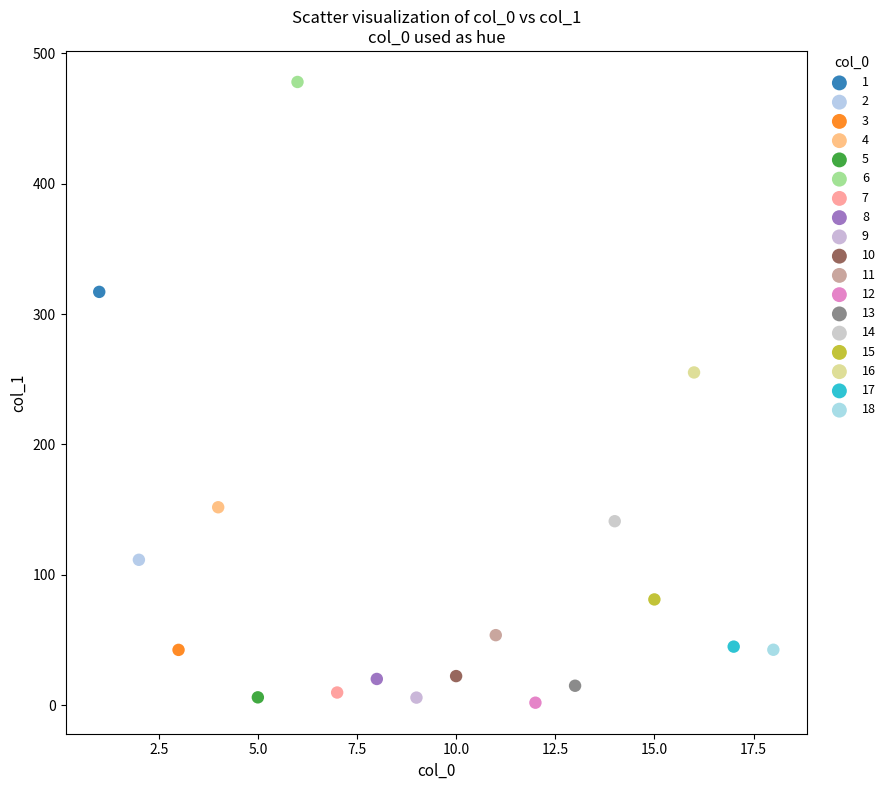

Which series contains the highest Y value?

6